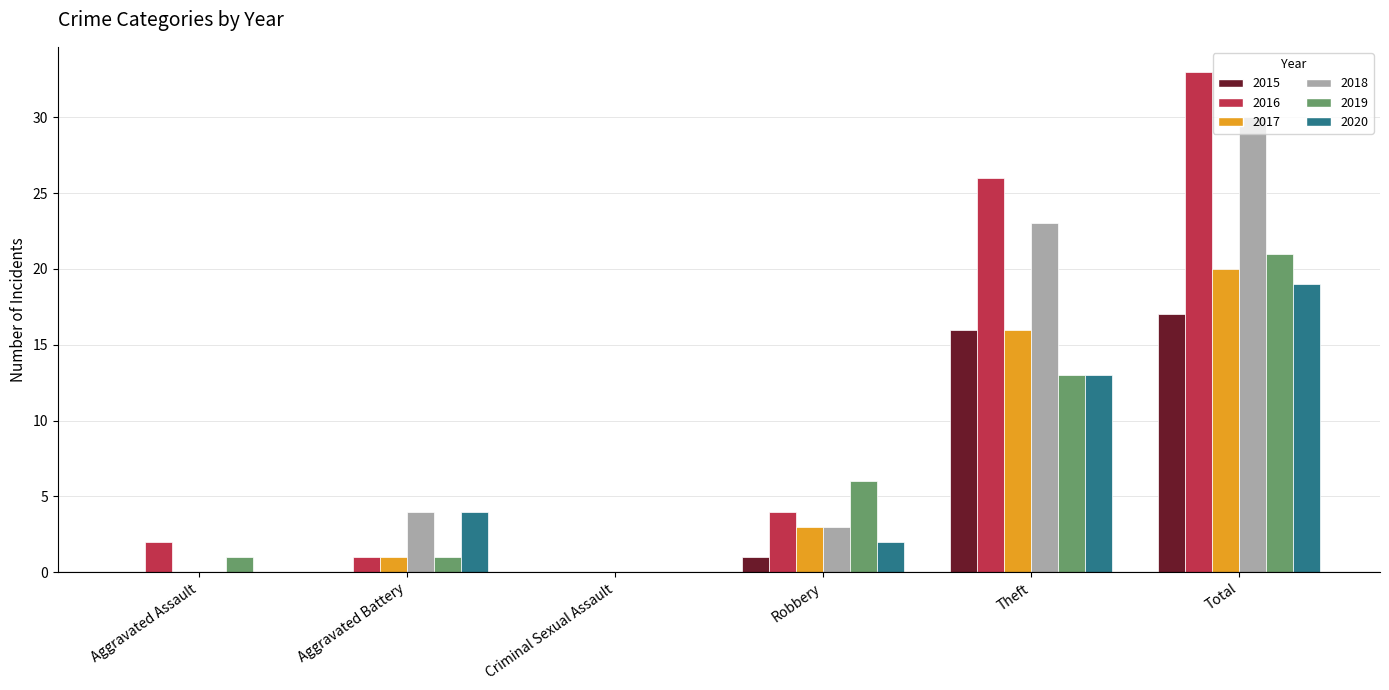

What is the sum of the 2018 values at Aggravated Battery and Theft?

27